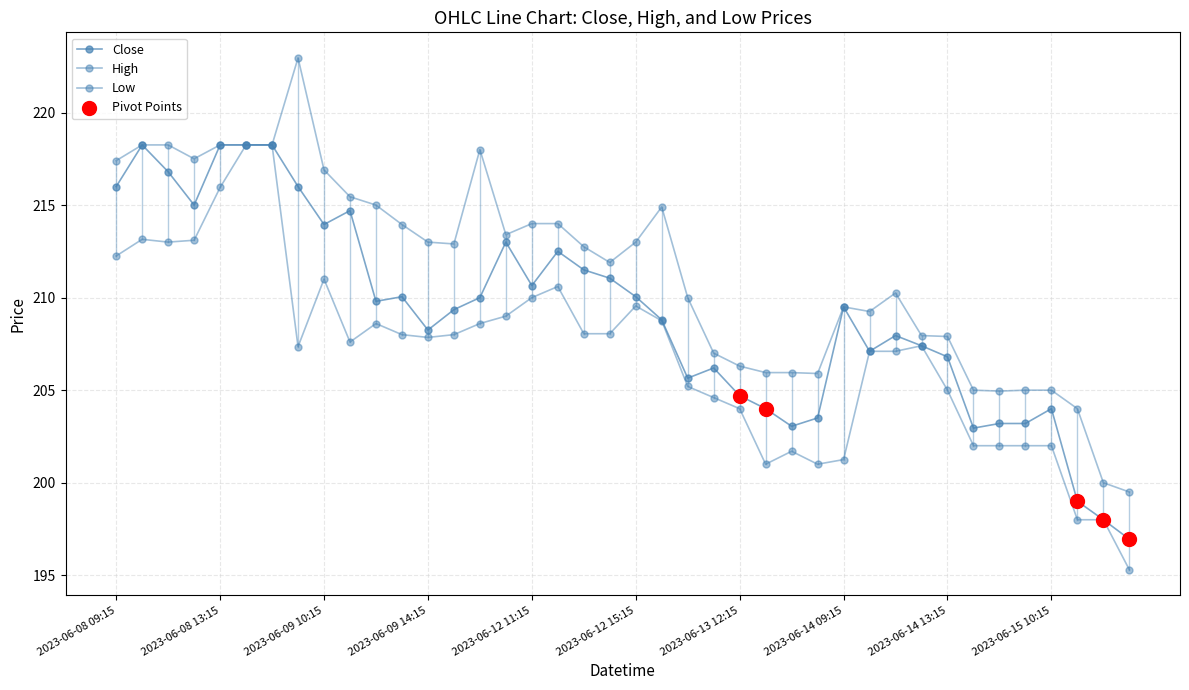

Which series has the largest total across all categories?

High